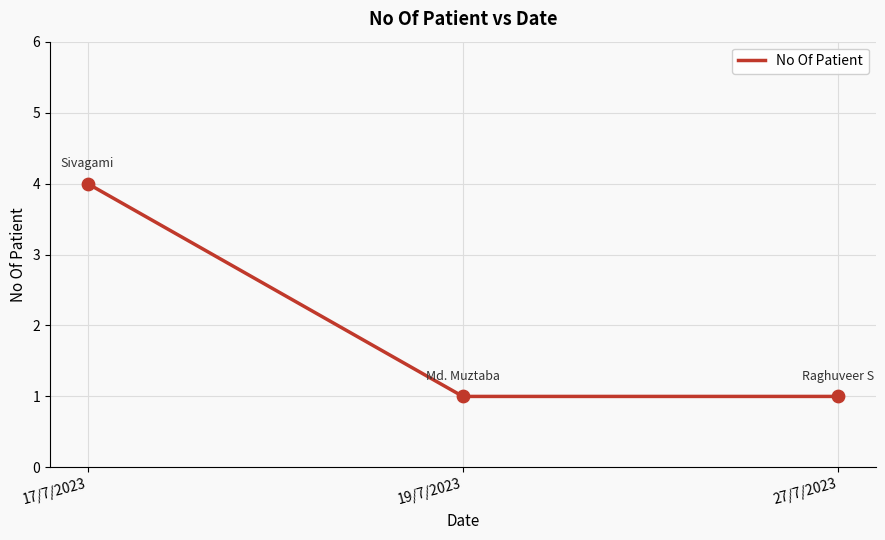

What is the change in value from 17/7/2023 to 27/7/2023?

-3